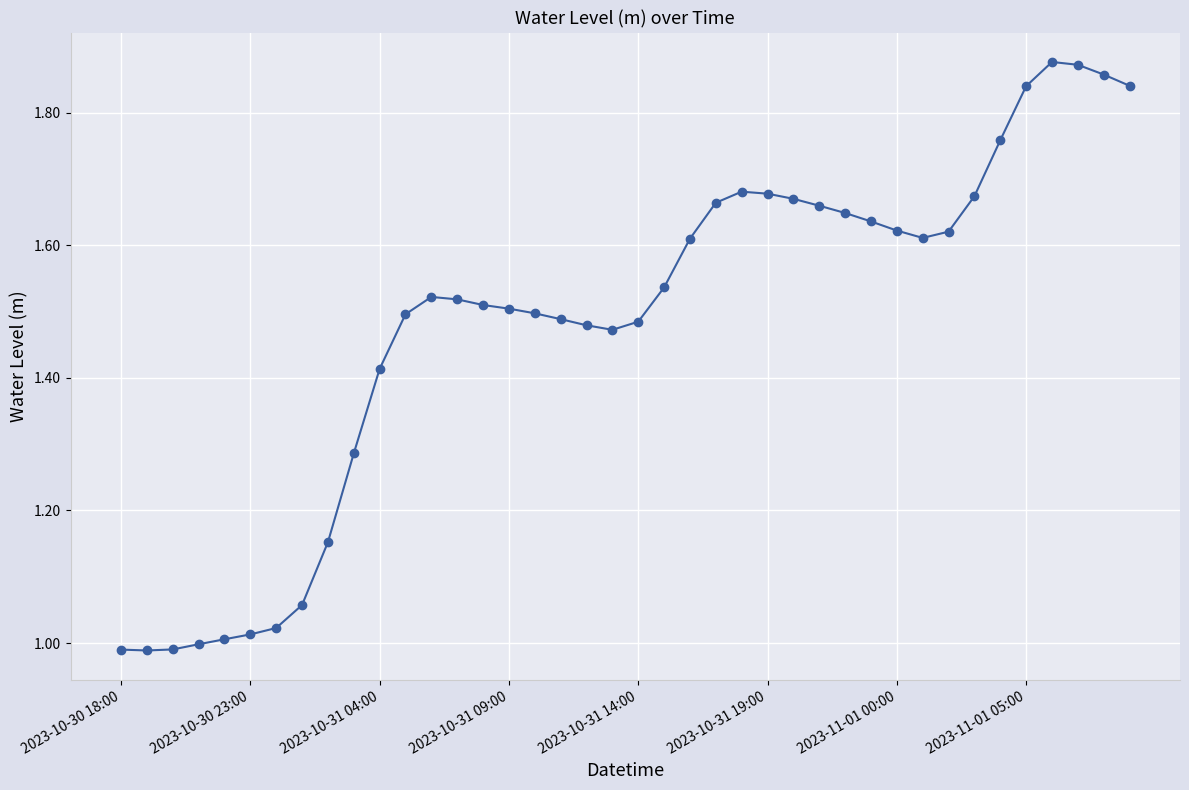

What is the difference between the maximum and minimum values?

0.9